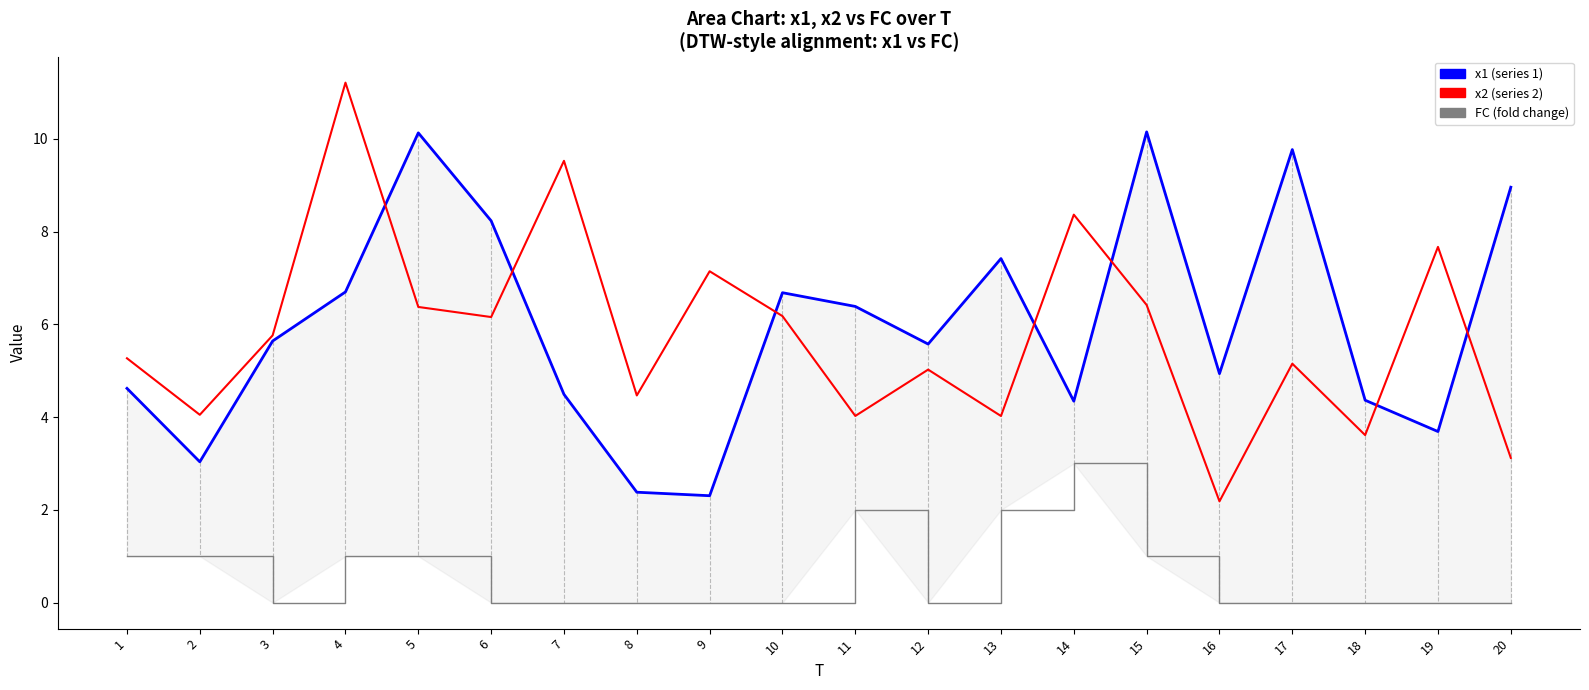

At which category does the chart reach its minimum across all series?

3